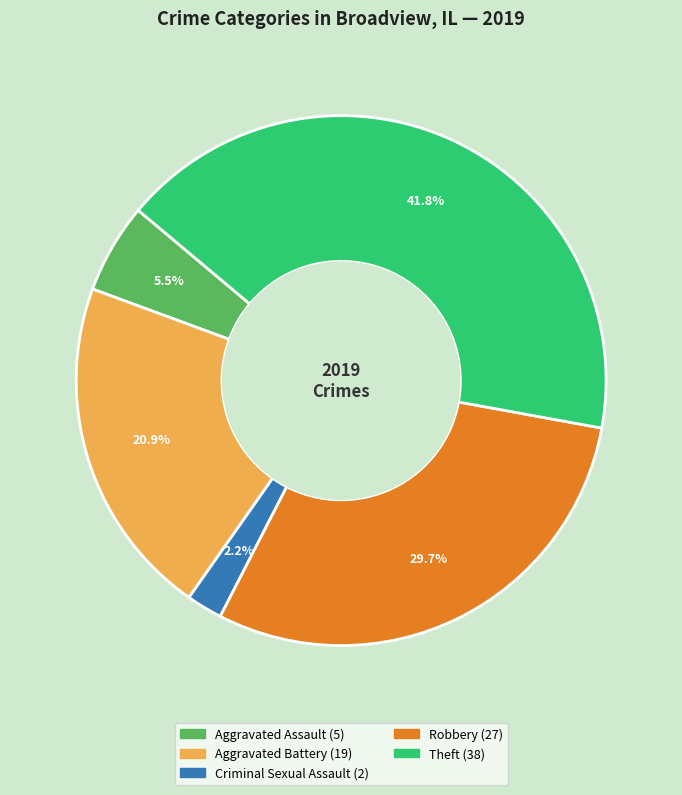

Is there a majority slice in this chart?

No